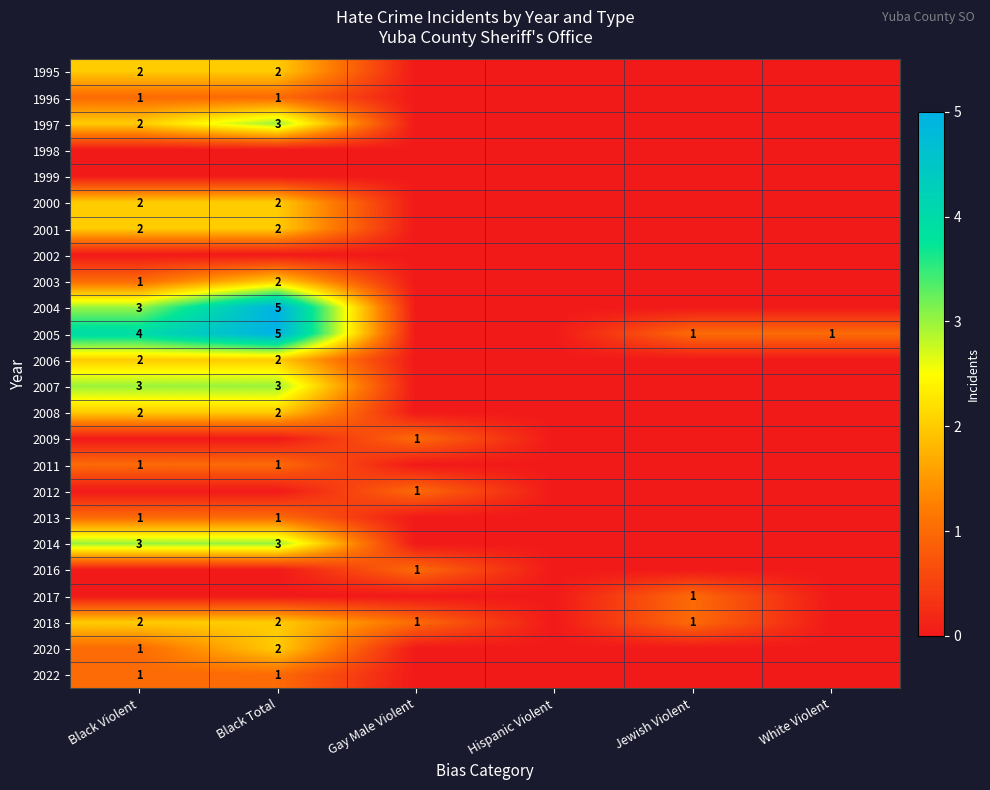

The value of 2006 at Black Violent is 3. True or false?

False